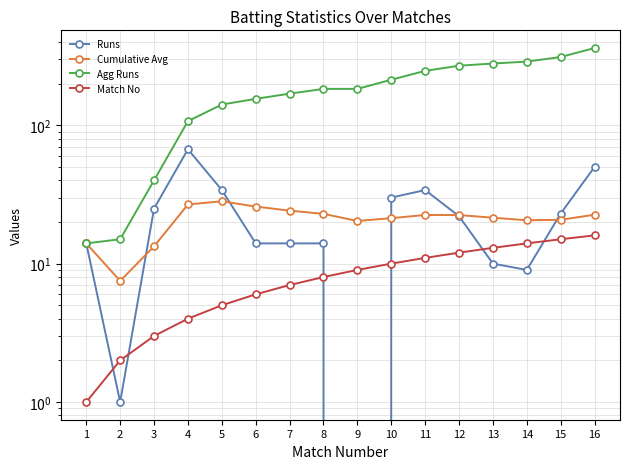

Reading left to right, what are all the values shown in this chart?

Runs: 14.0	1.0	25.0	67.0	34.0	14.0	14.0	14.0	0.0	30.0	34.0	22.0	10.0	9.0	23.0	50.0
Cumulative Avg: 14.0	7.5	13.3	26.8	28.2	25.8	24.1	22.9	20.3	21.3	22.4	22.4	21.5	20.6	20.7	22.6
Agg Runs: 14.0	15.0	40.0	107.0	141.0	155.0	169.0	183.0	183.0	213.0	247.0	269.0	279.0	288.0	311.0	361.0
Match No: 1.0	2.0	3.0	4.0	5.0	6.0	7.0	8.0	9.0	10.0	11.0	12.0	13.0	14.0	15.0	16.0